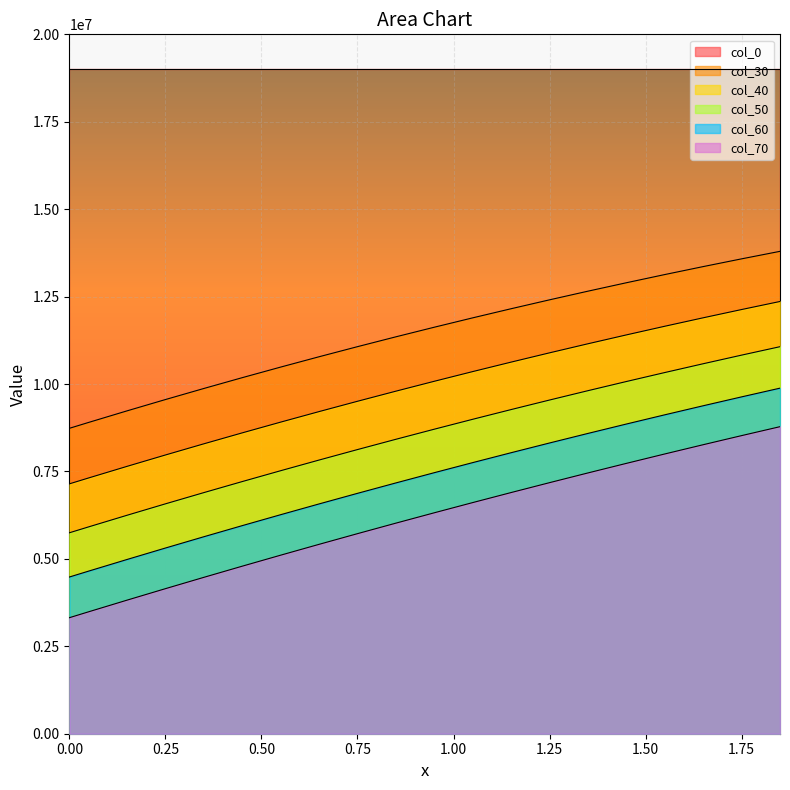

True or false: 50 and 70 cross at least once.

False